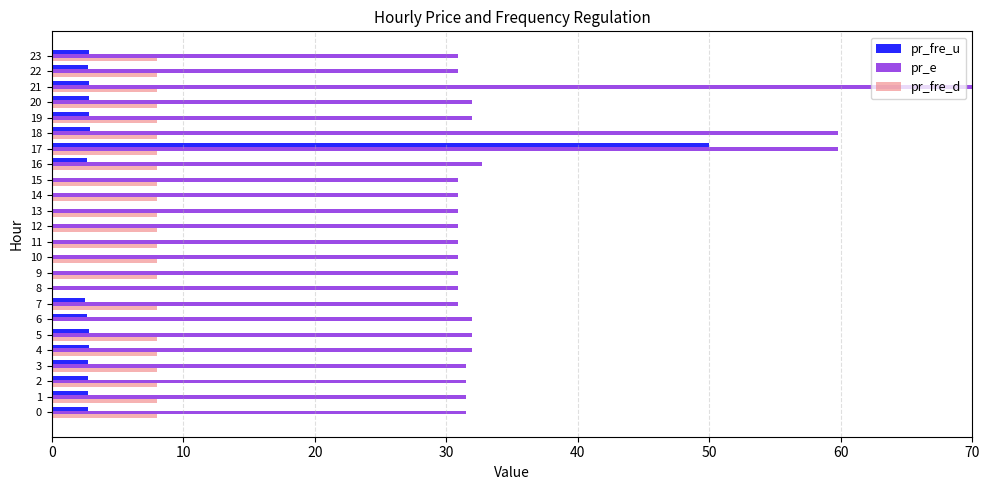

Between 5 and 16, which series saw the biggest shift?

pr_e